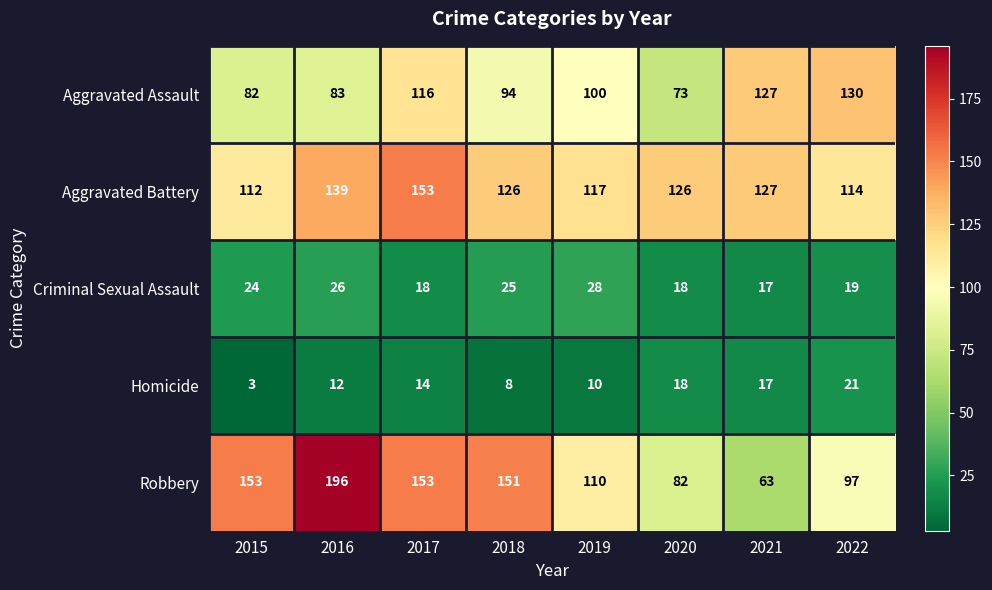

Where is Aggravated Assault nearest to the value 101?

2019